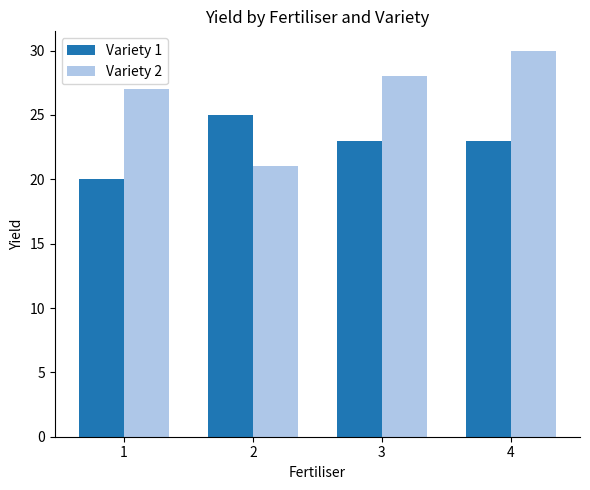

True or false: Variety 2 has a value of 27 at 1.

True